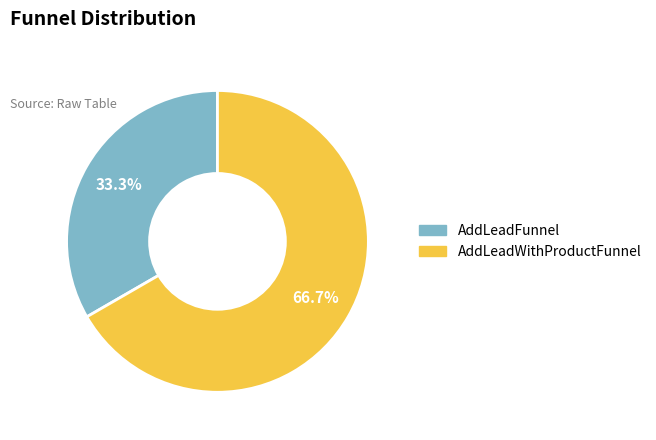

Which slice is the smallest?

AddLeadFunnel